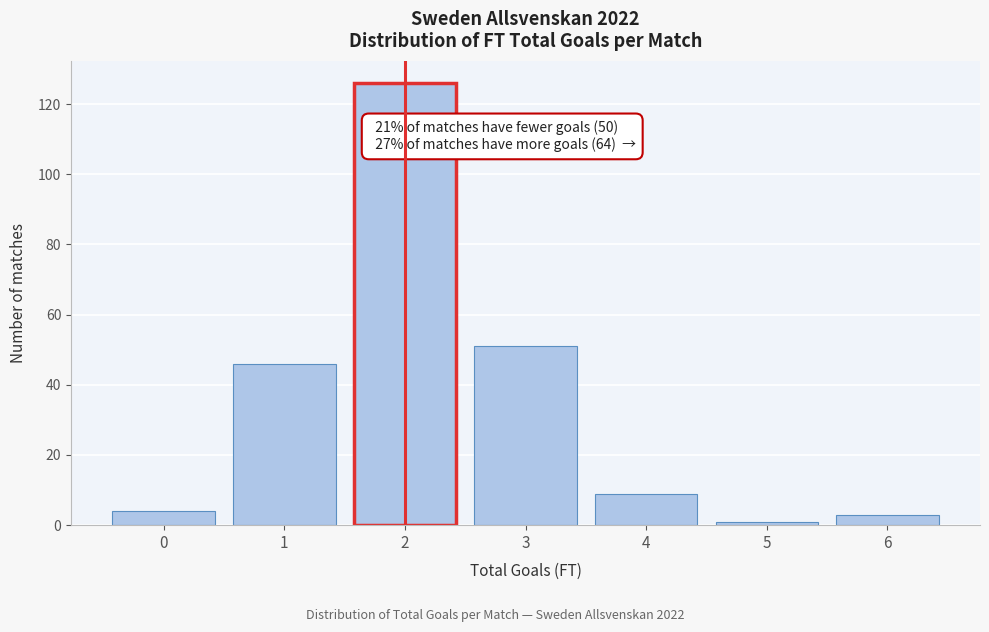

Reading left to right, transcribe all the data shown in this chart.

0=4	1=46	2=126	3=51	4=9	5=1	6=3